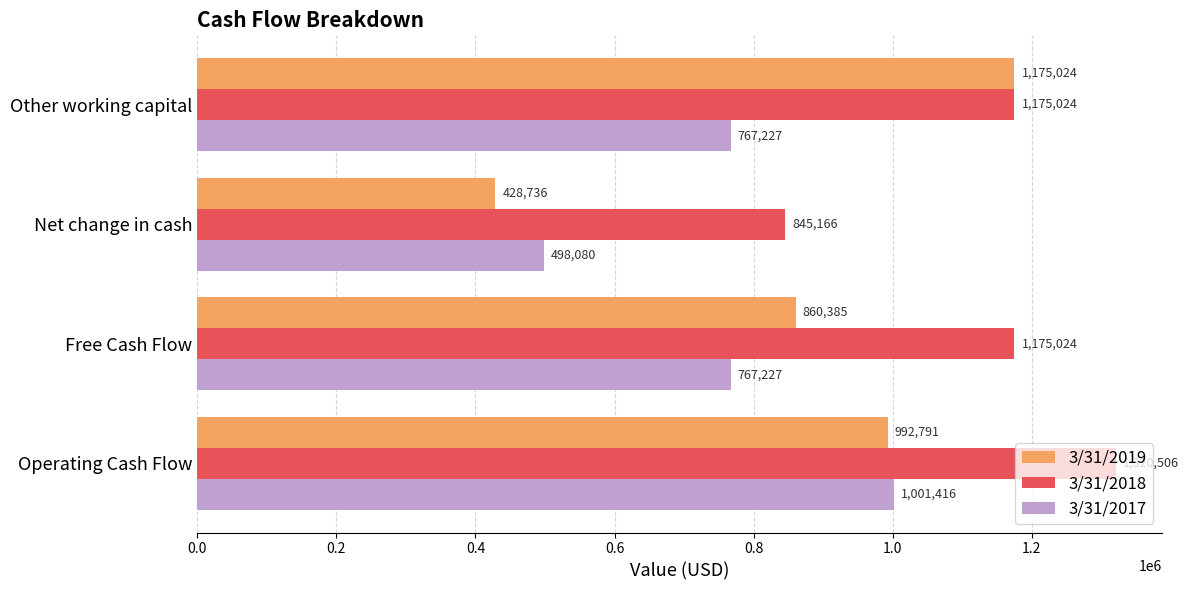

How many distinct data groups are displayed?

3